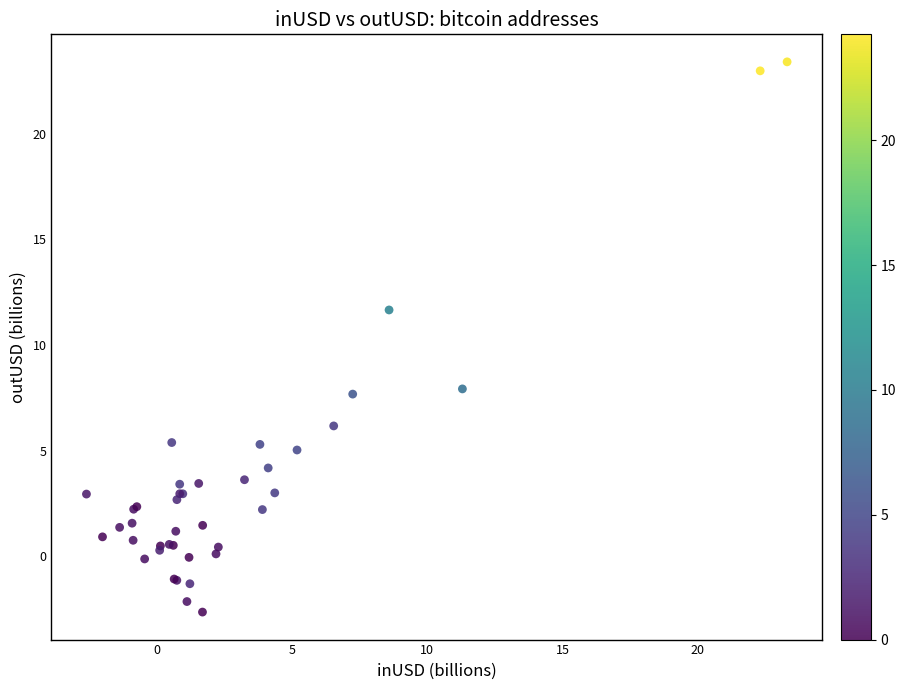

What Y value in the scatter plot is closest to 10?

11.7